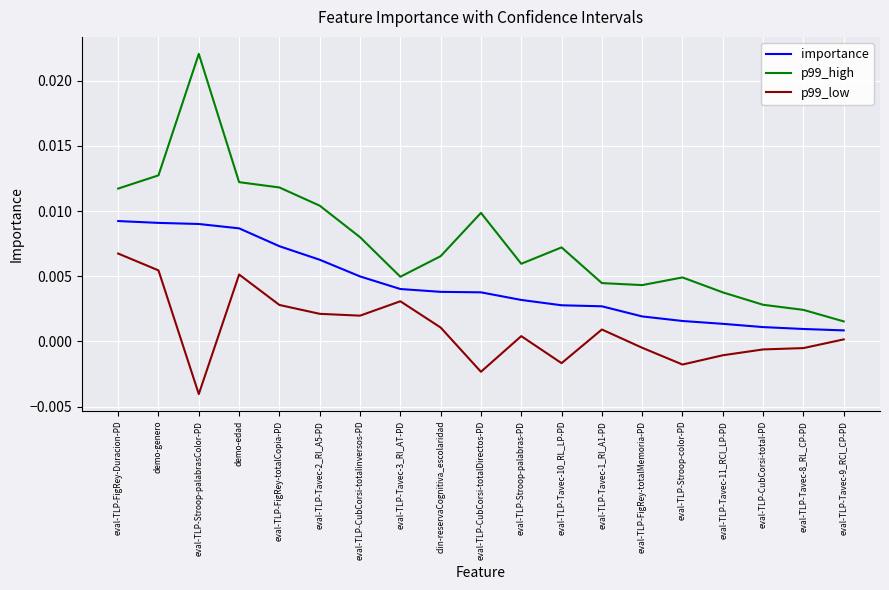

Rank the series by their average value, from lowest to highest.

p99_low, importance, p99_high